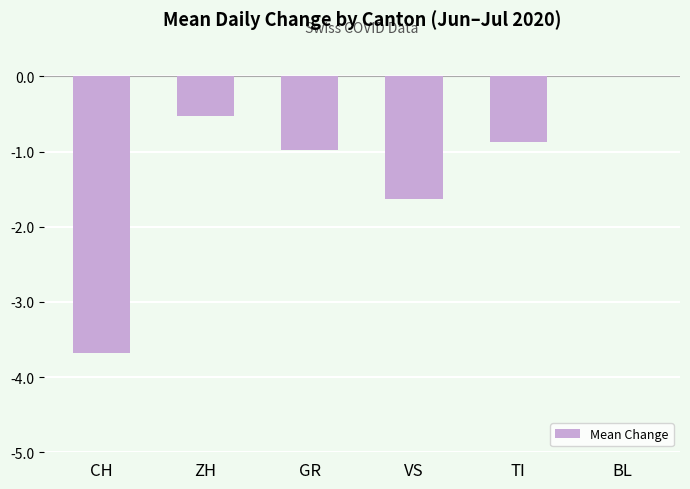

How many distinct data groups are displayed?

1